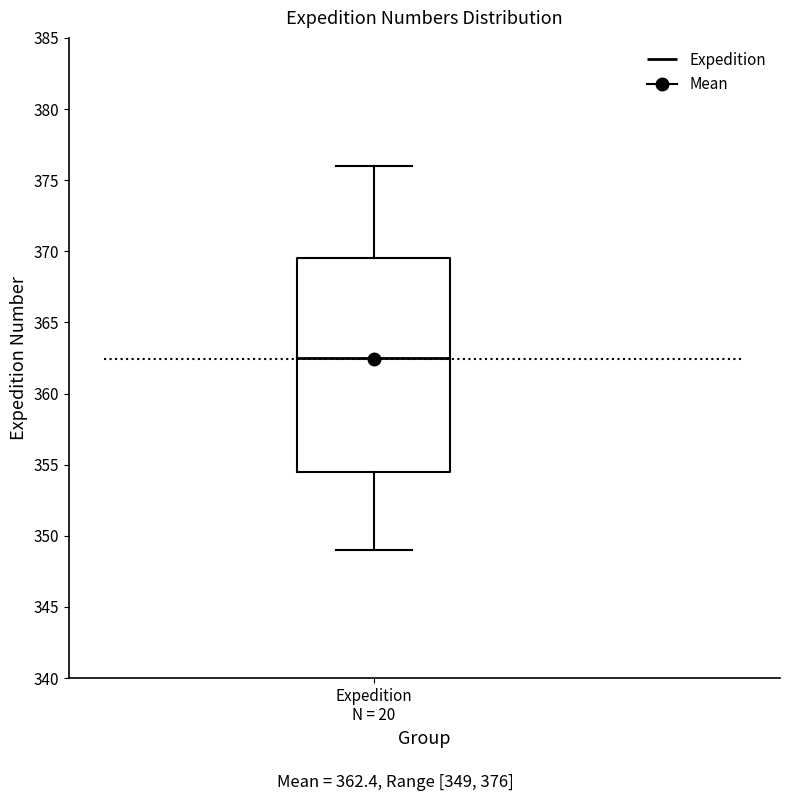

Where is the upper edge of the box for Expedition N = 20 on the y-axis? The values are not printed on the chart, so give them approximately, as read against the axis.

369.5